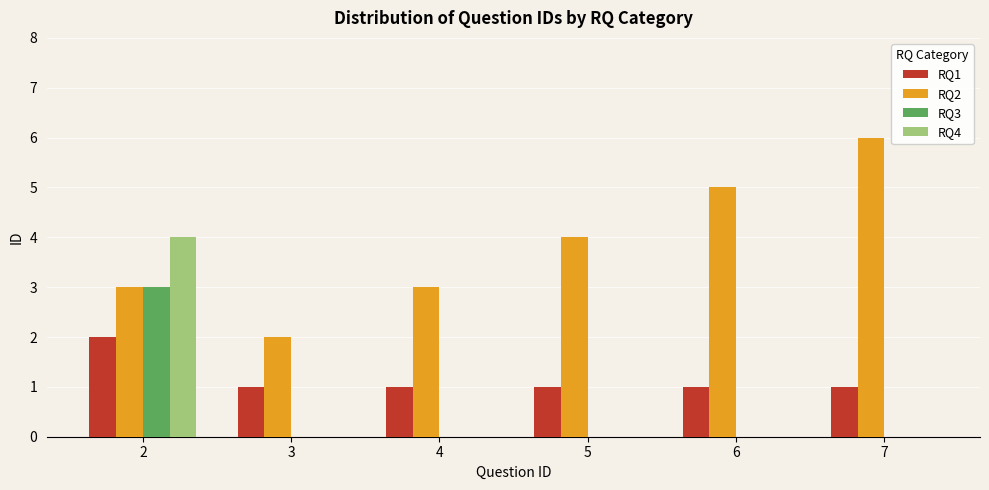

What is the highest value of the RQ1 series?

2